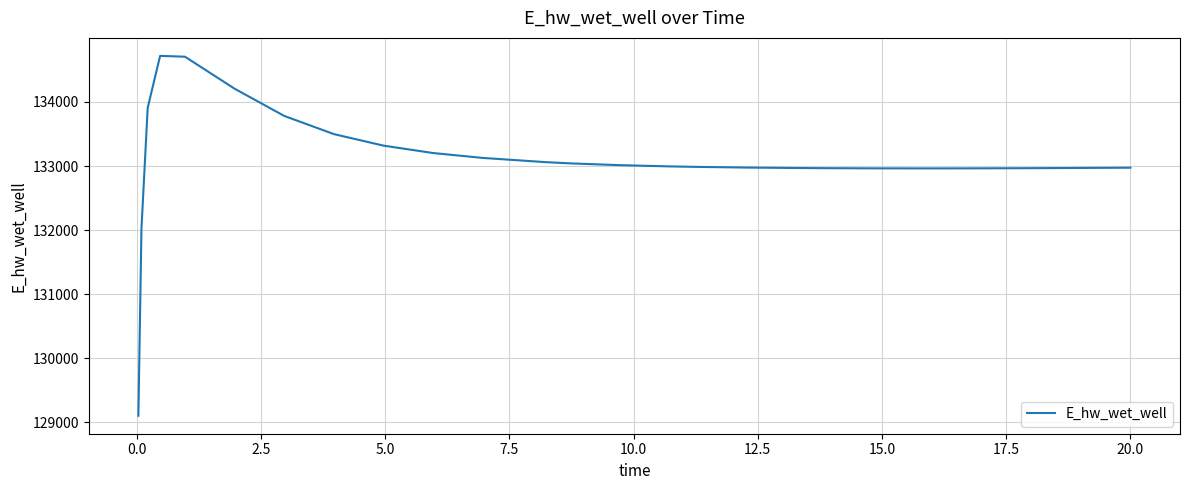

What is the maximum value shown in the chart?

134718.1